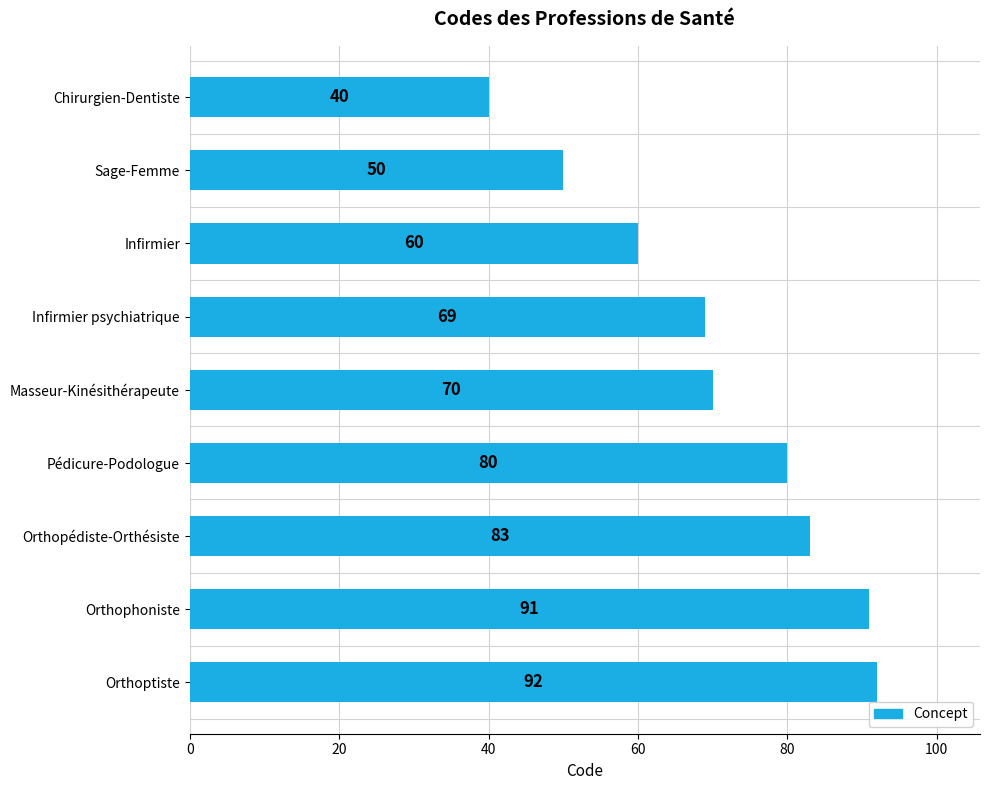

Does the chart contain any negative values?

No